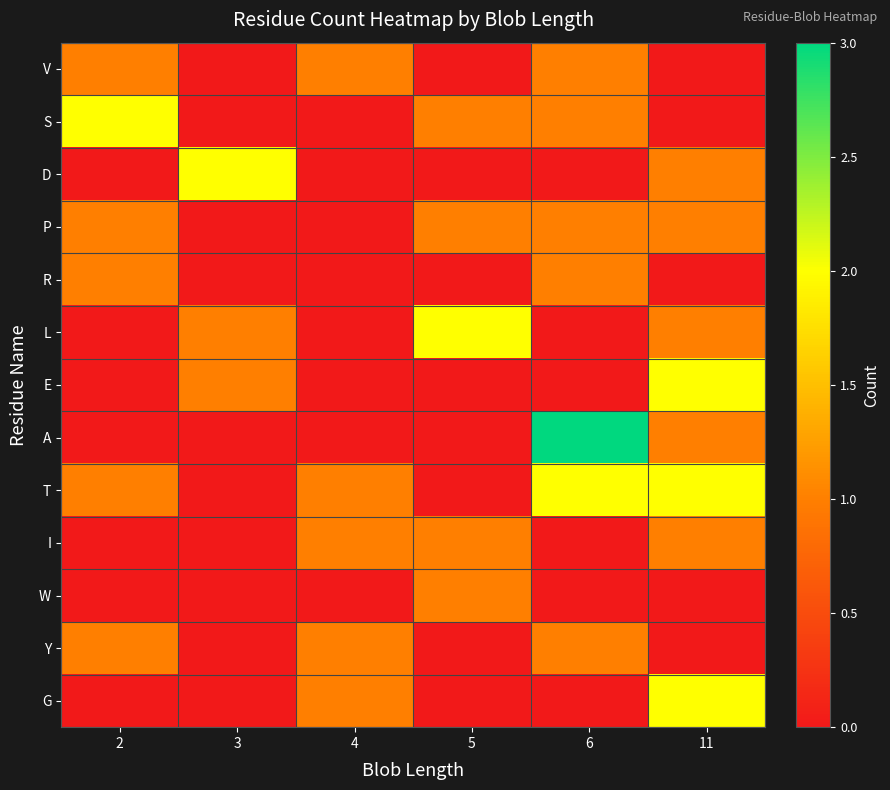

At 11, list the series in order from largest to smallest.

E, T, G, D, P, L, A, I, V, S, R, W, Y